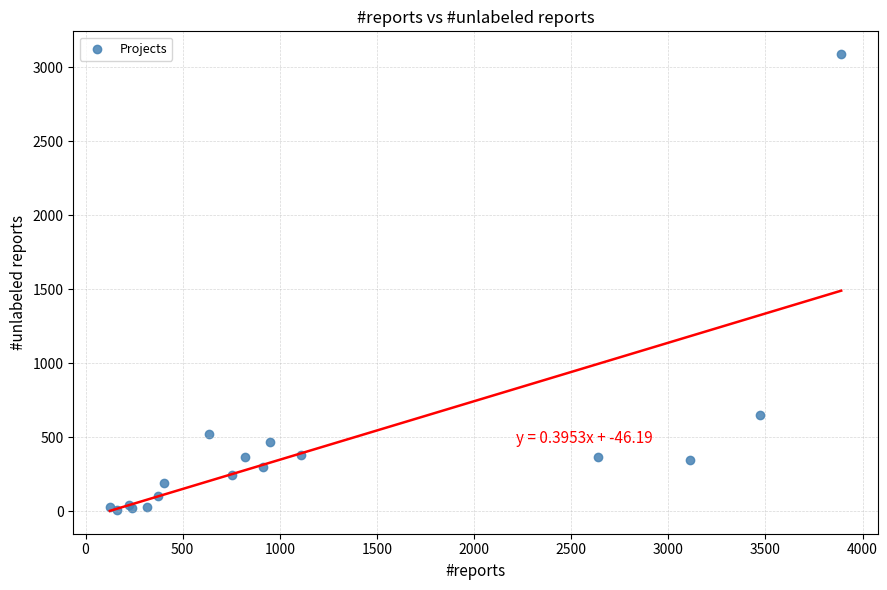

What Y value in the scatter plot is closest to 1548?

652